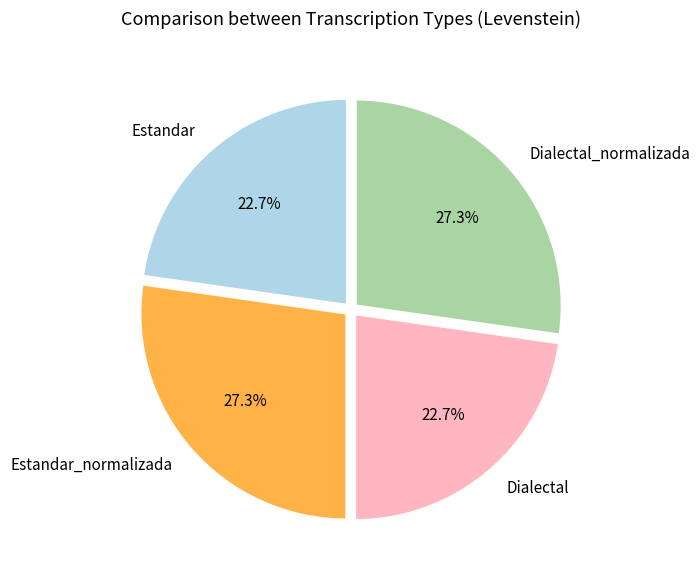

What is the ratio of the value at Estandar to the value at Dialectal_normalizada?

0.8